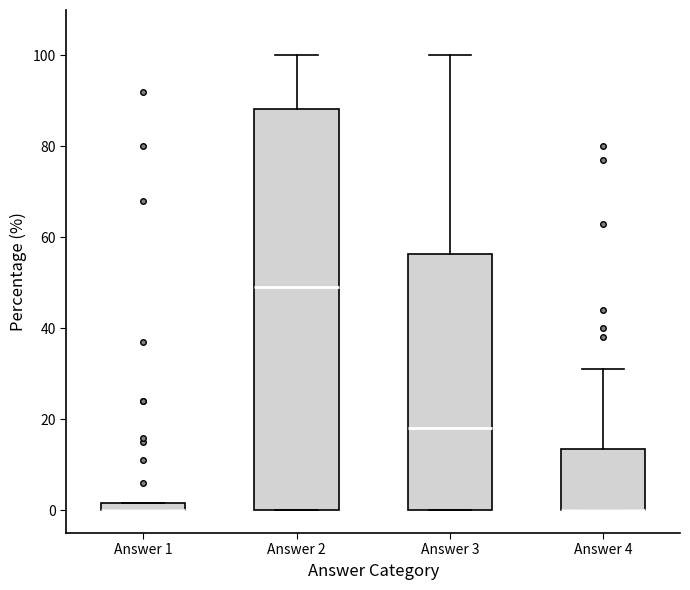

Comparing the boxes themselves (not the whiskers), which one is the tallest?

Answer 2